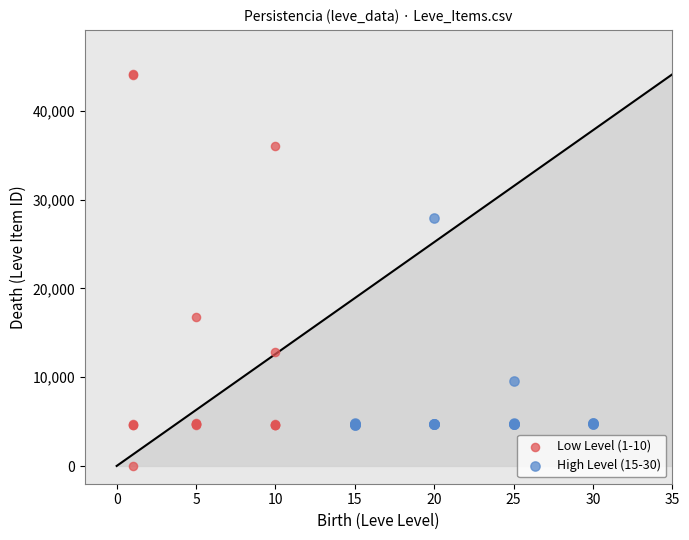

What are all the series names shown in the legend?

Low Level (1-10), High Level (15-30)